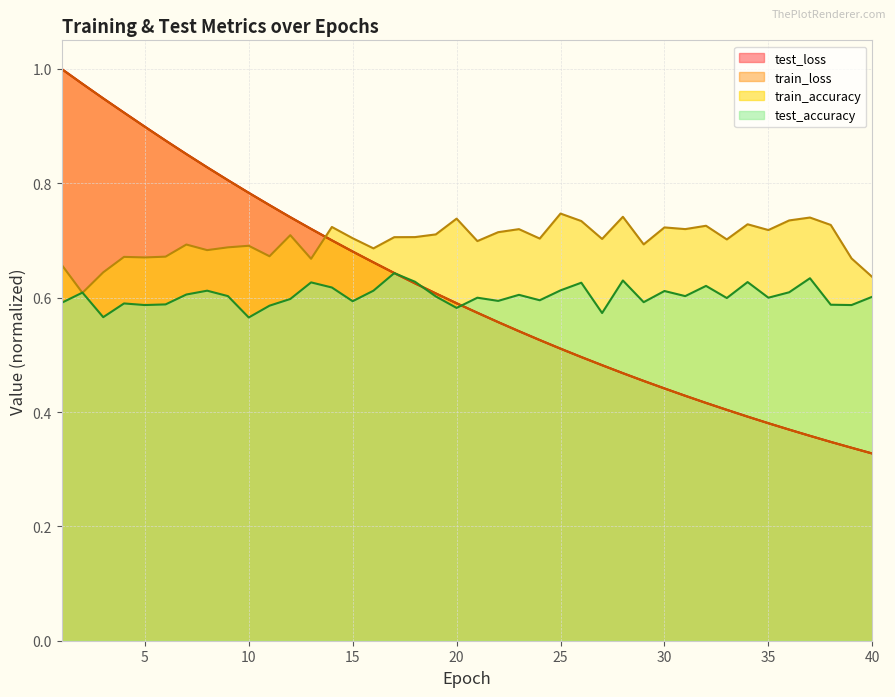

What is the minimum value for test_accuracy?

0.6